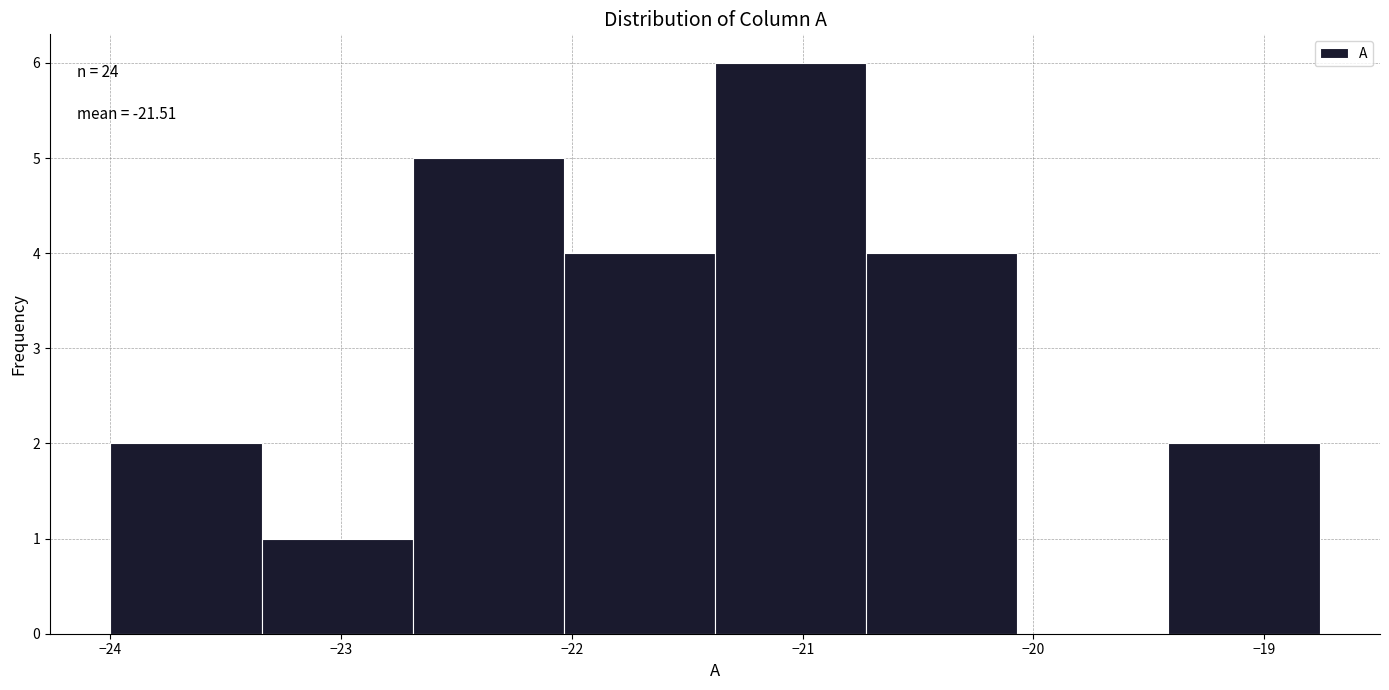

Over which range of the x-axis is the bar tallest?

-21.4 to -20.7